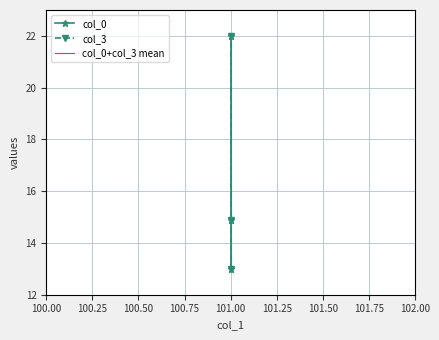

What is the minimum value for col_0+col_3 mean?

13.0